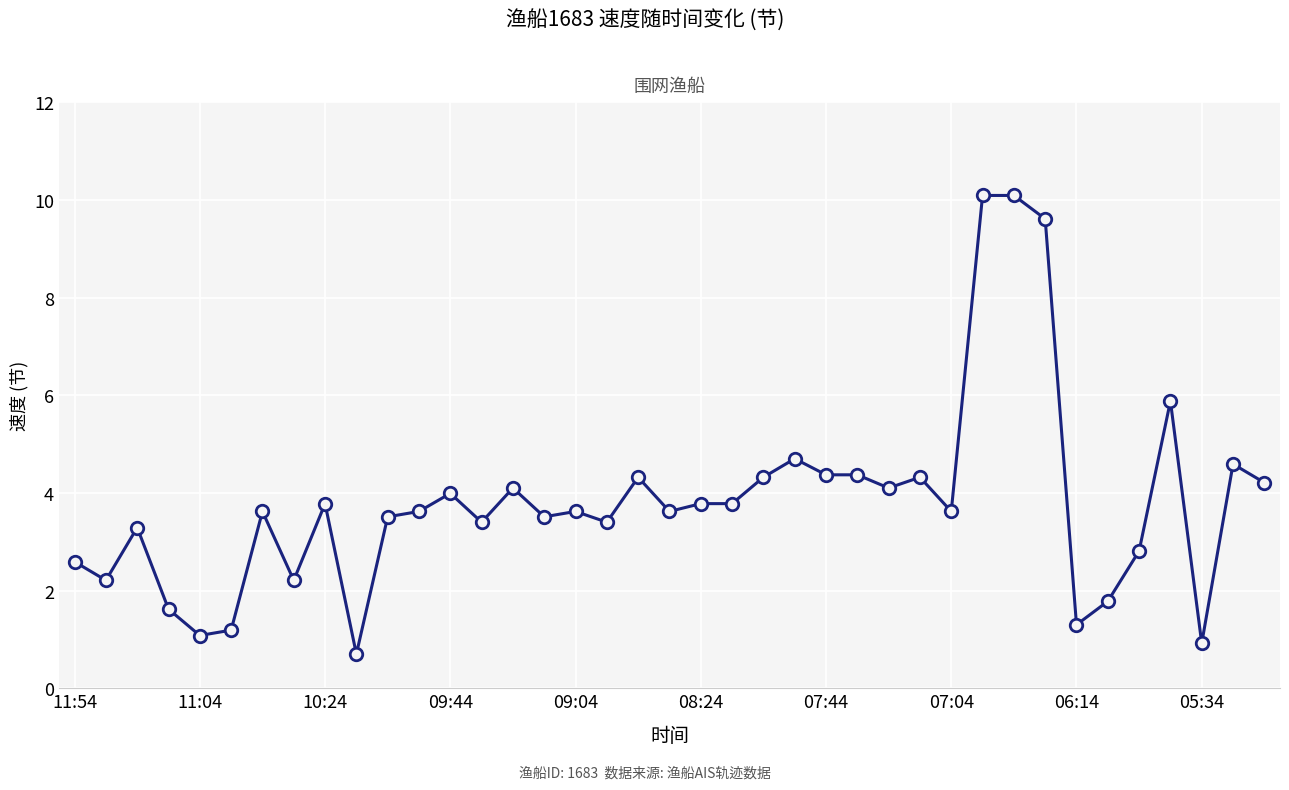

What is the average value?

3.8